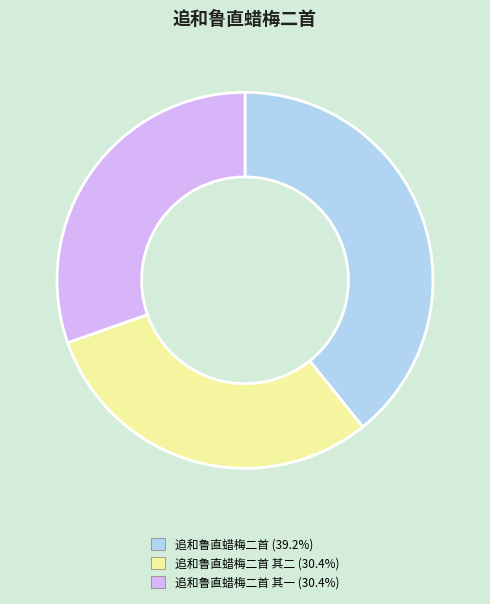

Is there a majority slice in this chart?

No